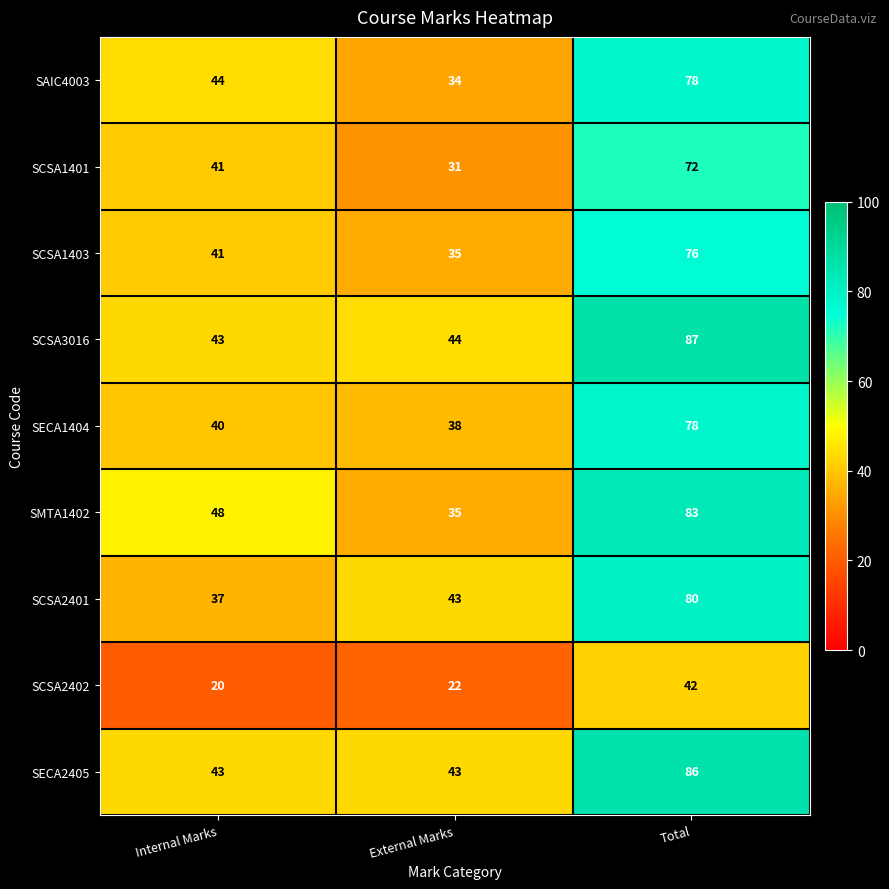

What is the minimum value for SCSA3016?

43